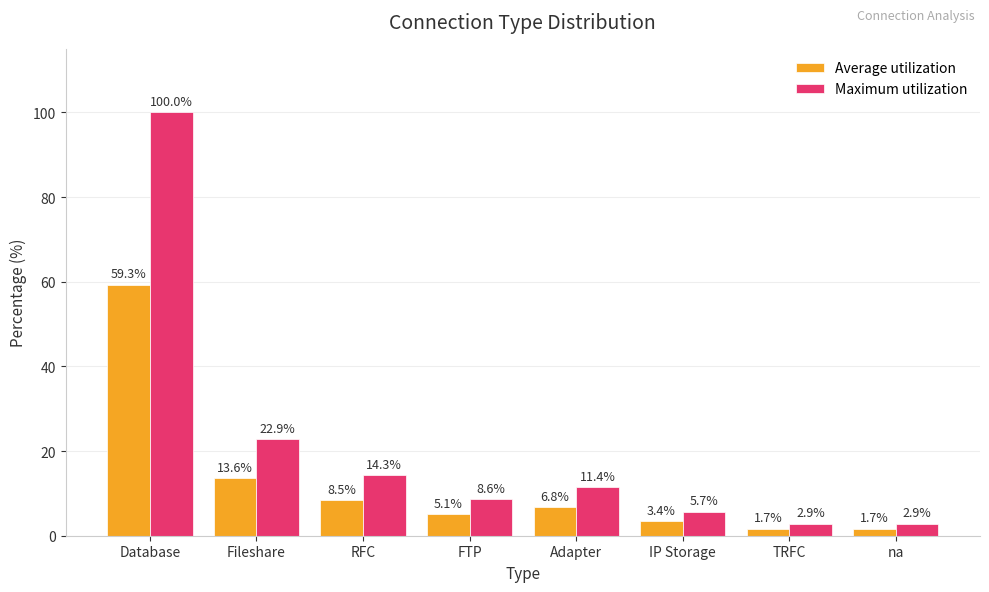

How many values in the Maximum utilization series exceed 11?

4